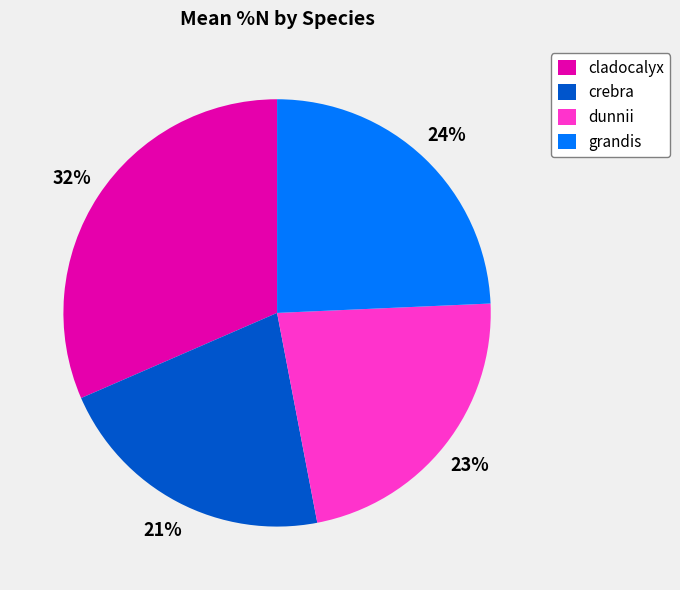

Count the number of slices in the pie.

4